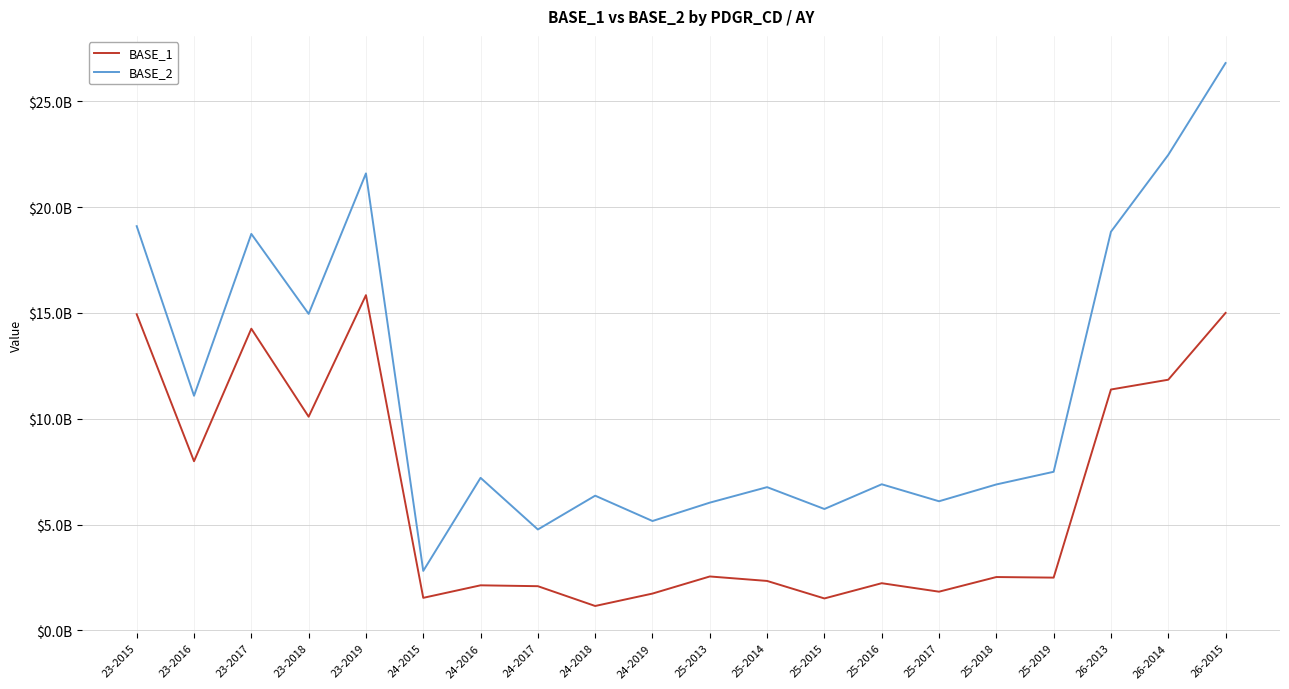

Reading right to left, transcribe all the data shown in this chart.

BASE_1: 26-2015=15.0	26-2014=11.8	26-2013=11.4	25-2019=2.5	25-2018=2.5	25-2017=1.8	25-2016=2.2	25-2015=1.5	25-2014=2.3	25-2013=2.5	24-2019=1.7	24-2018=1.2	24-2017=2.1	24-2016=2.1	24-2015=1.5	23-2019=15.8	23-2018=10.1	23-2017=14.3	23-2016=8.0	23-2015=14.9
BASE_2: 26-2015=26.8	26-2014=22.5	26-2013=18.8	25-2019=7.5	25-2018=6.9	25-2017=6.1	25-2016=6.9	25-2015=5.7	25-2014=6.8	25-2013=6.0	24-2019=5.2	24-2018=6.4	24-2017=4.8	24-2016=7.2	24-2015=2.8	23-2019=21.6	23-2018=15.0	23-2017=18.7	23-2016=11.1	23-2015=19.1